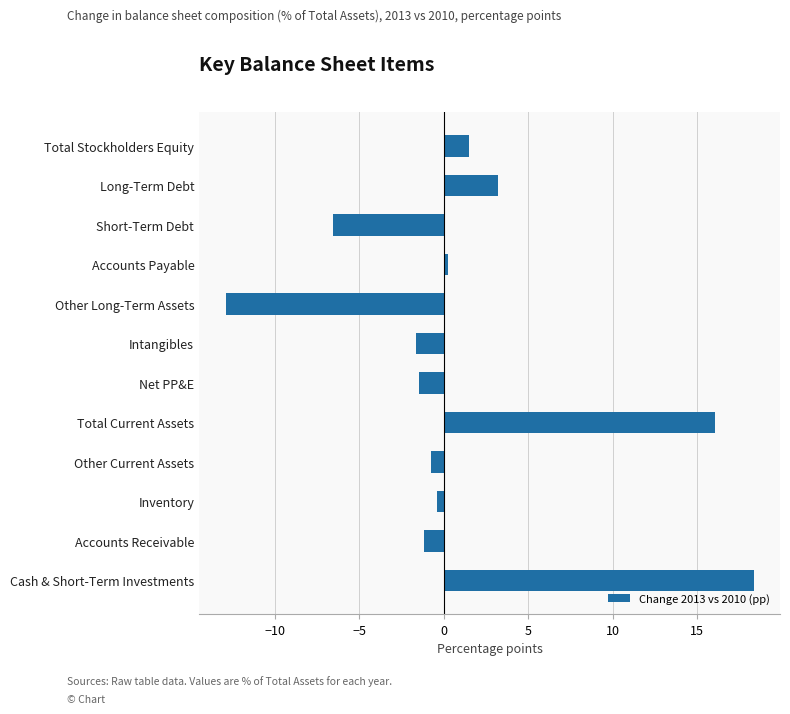

What is the change in value from Cash & Short-Term Investments to Intangibles?

-20.0